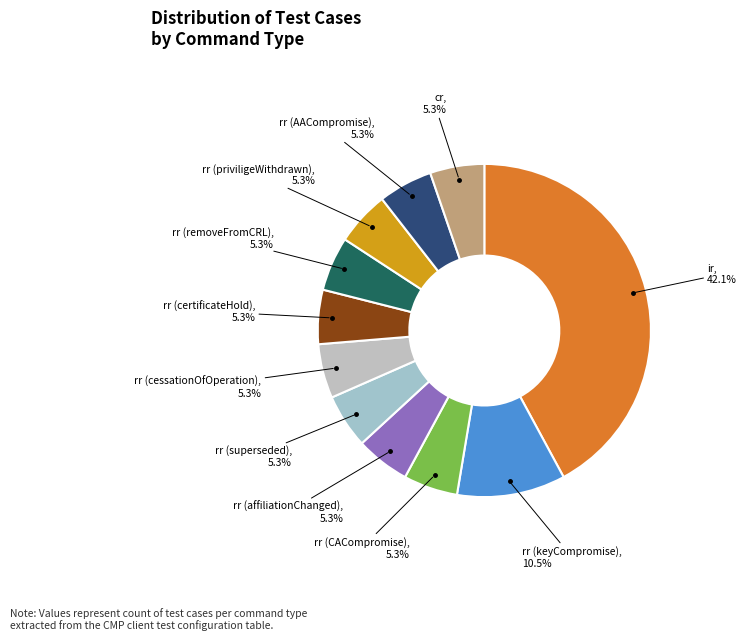

Count the number of slices in the pie.

11